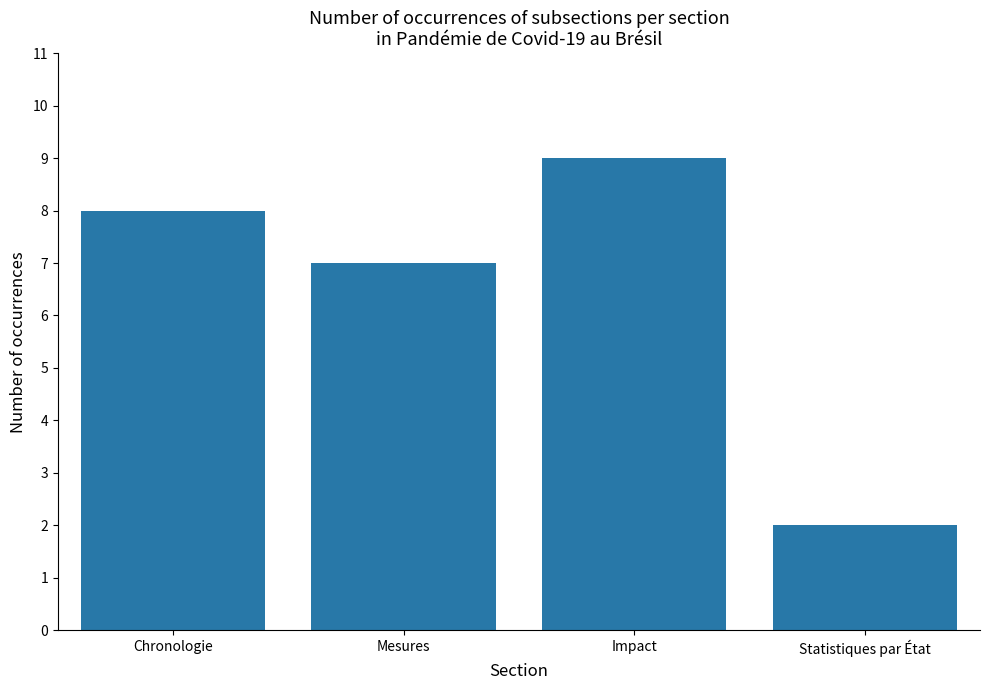

Does the chart contain any negative values?

No